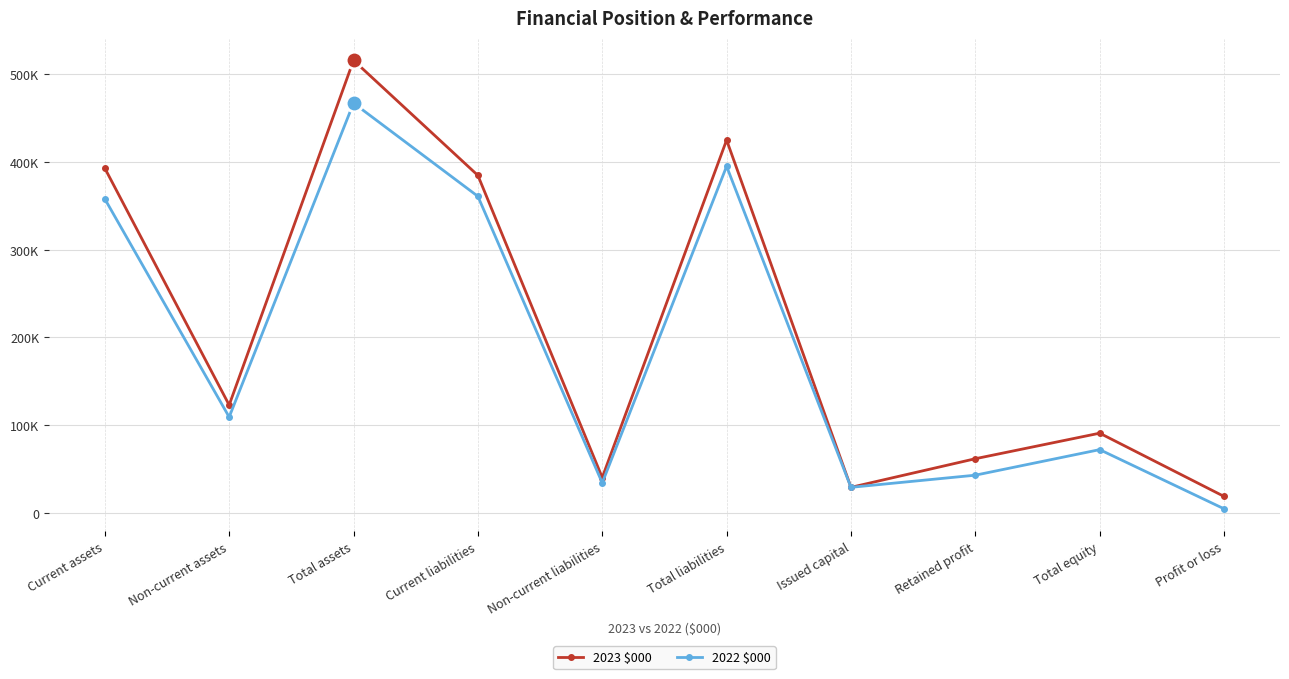

At which label is 2023 $000 closest to 267290?

Current liabilities